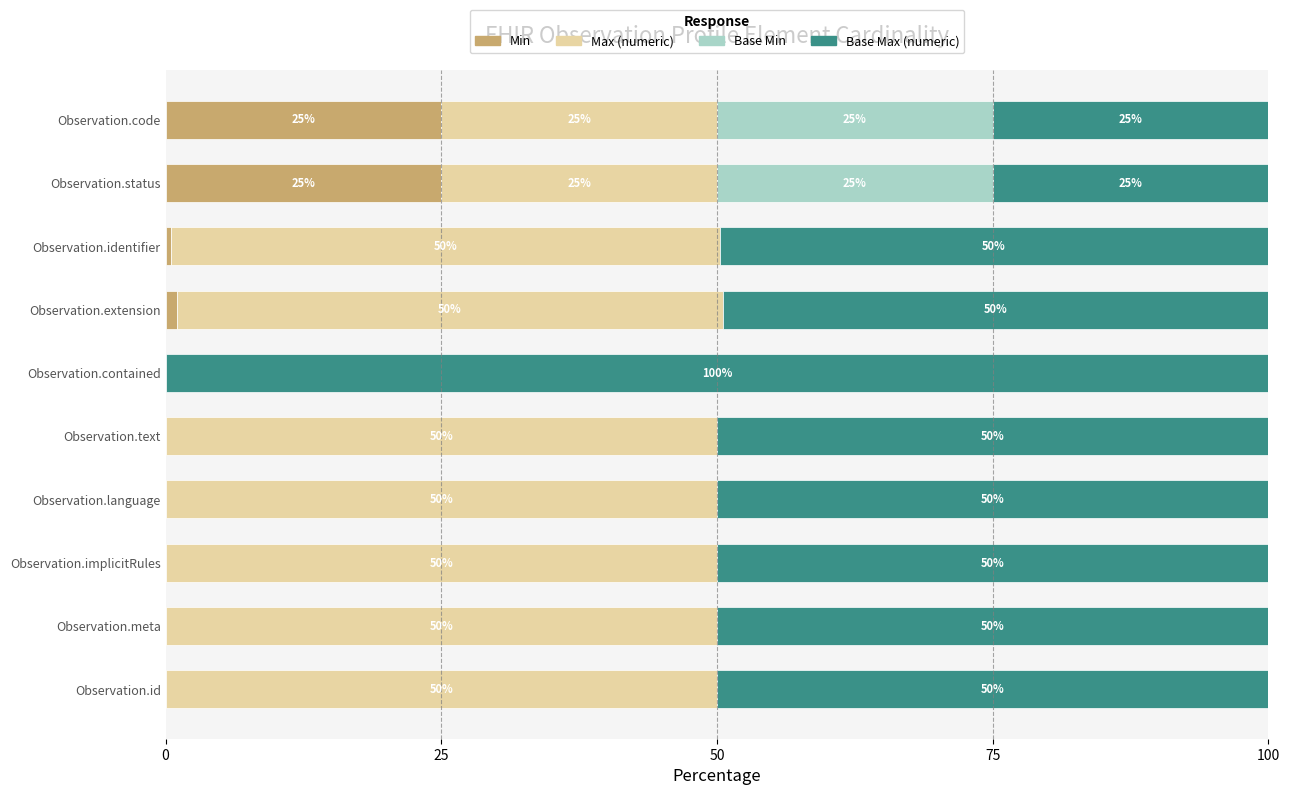

What is the highest value of the Min series?

25.0